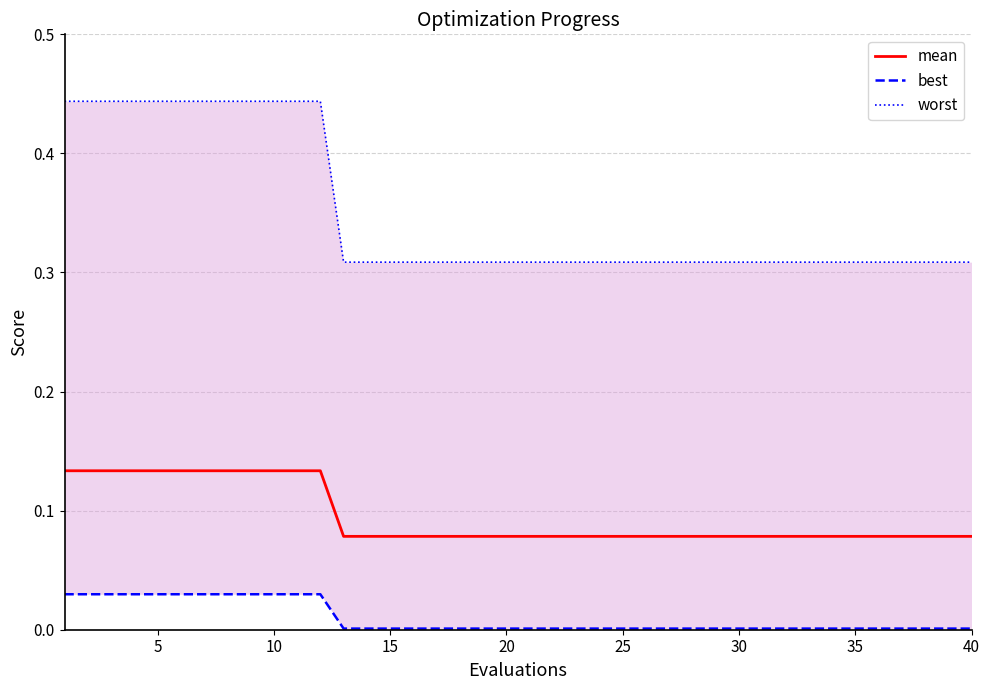

What is the total value across all series at 10?

0.6